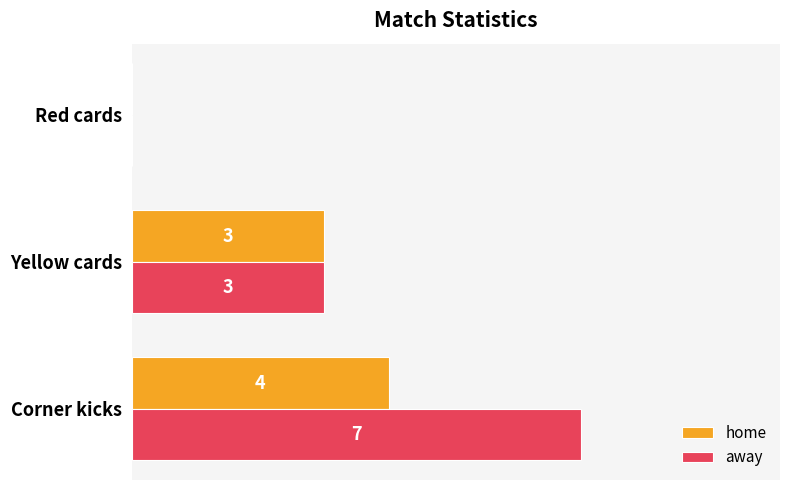

At which label is home closest to 2?

Yellow cards